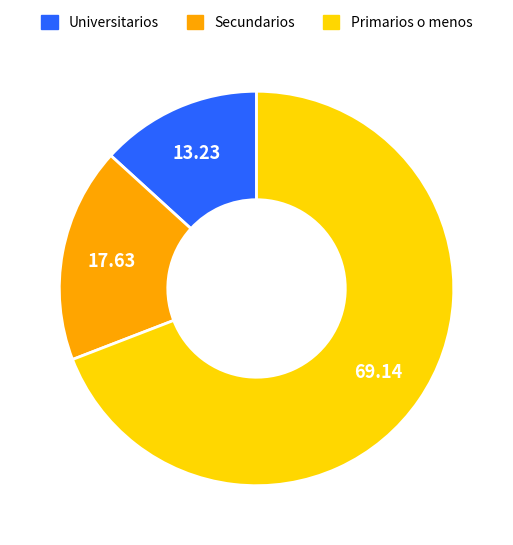

Rank the categories by value from highest to lowest.

Primarios o menos, Secundarios, Universitarios